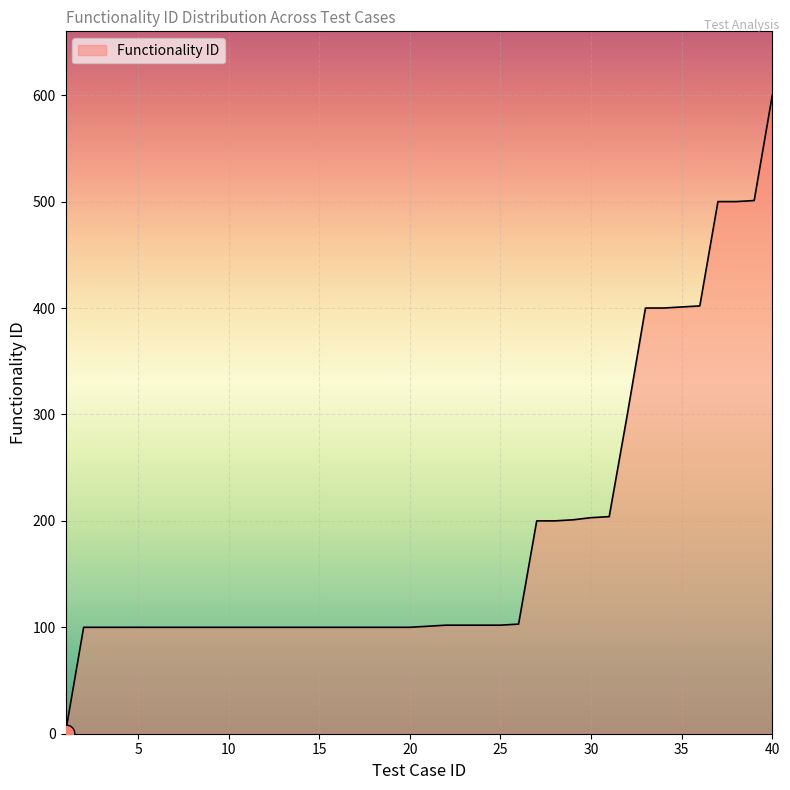

What is the difference between the maximum and minimum values?

599